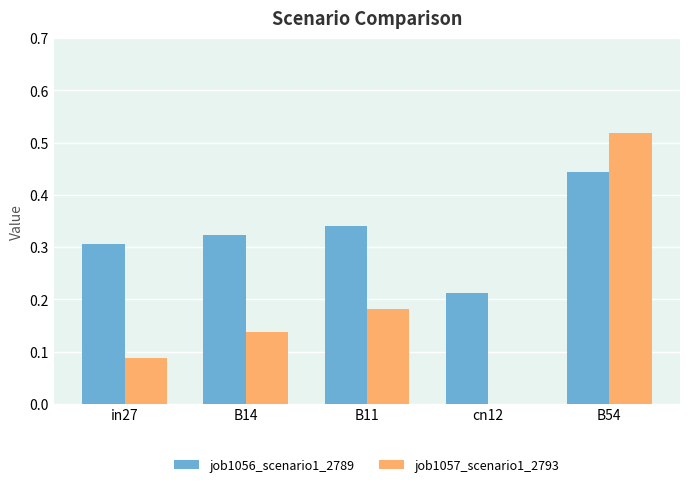

Does the chart contain stacked bars?

No